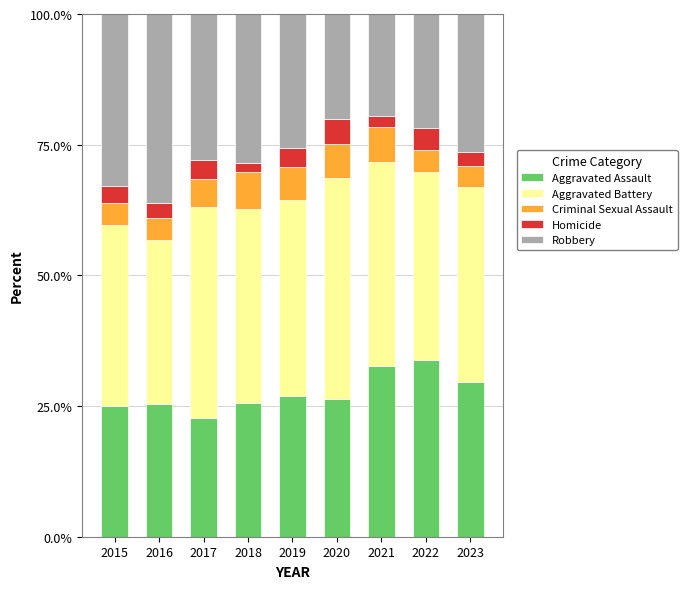

What is the minimum value for Aggravated Assault?

22.7